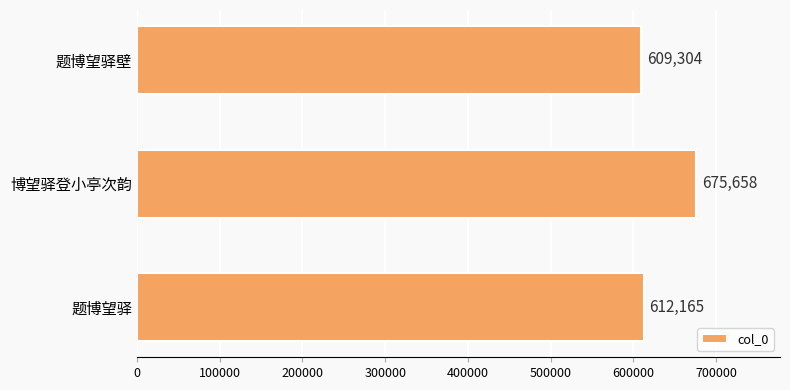

Does the chart contain stacked bars?

No